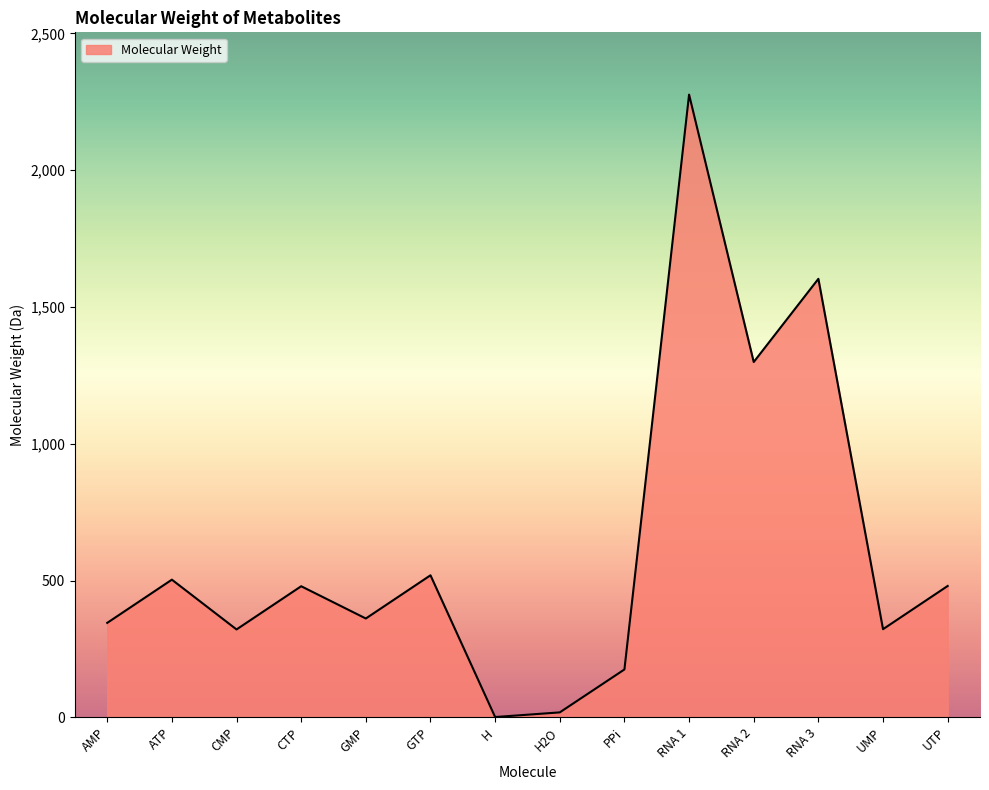

Is it true that the value at RNA 3 is 1602.9?

True